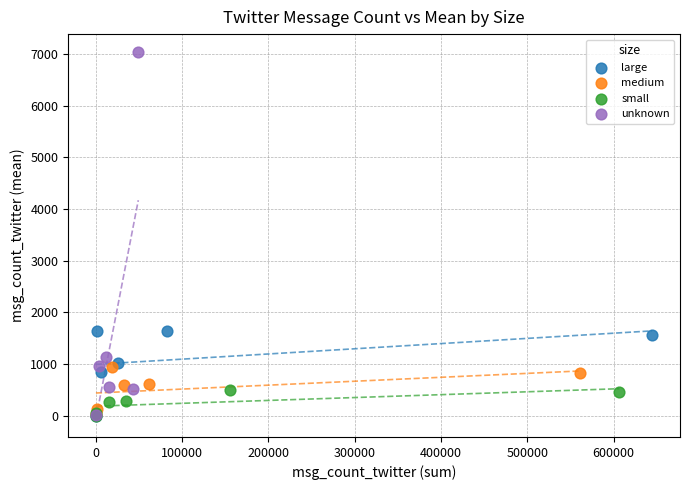

Which series has the widest spread of Y values?

unknown